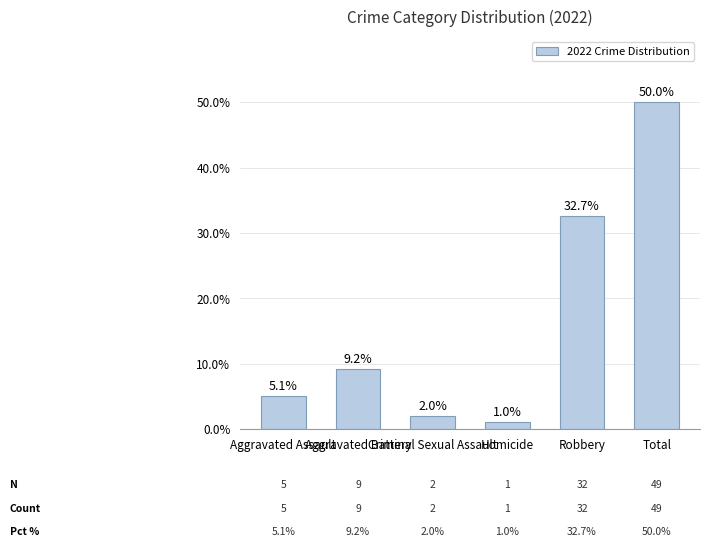

List the labels in order of value, largest first.

Total, Robbery, Aggravated Battery, Aggravated Assault, Criminal Sexual Assault, Homicide